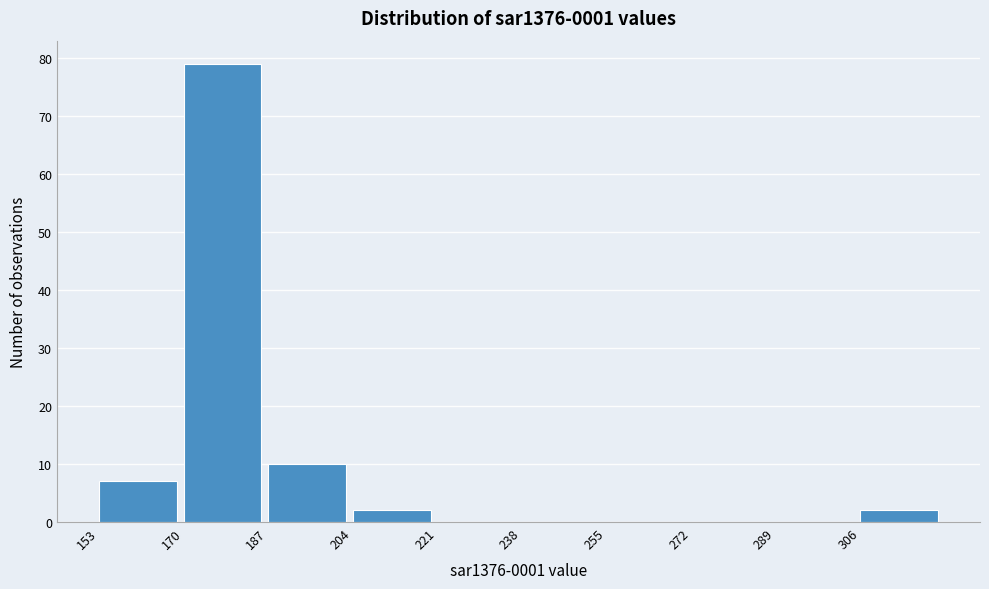

How tall is the bar that spans 153 to 170 on the x-axis? Neither the bar edges nor the heights are printed on the chart, so give them approximately, as read against the axes.

7